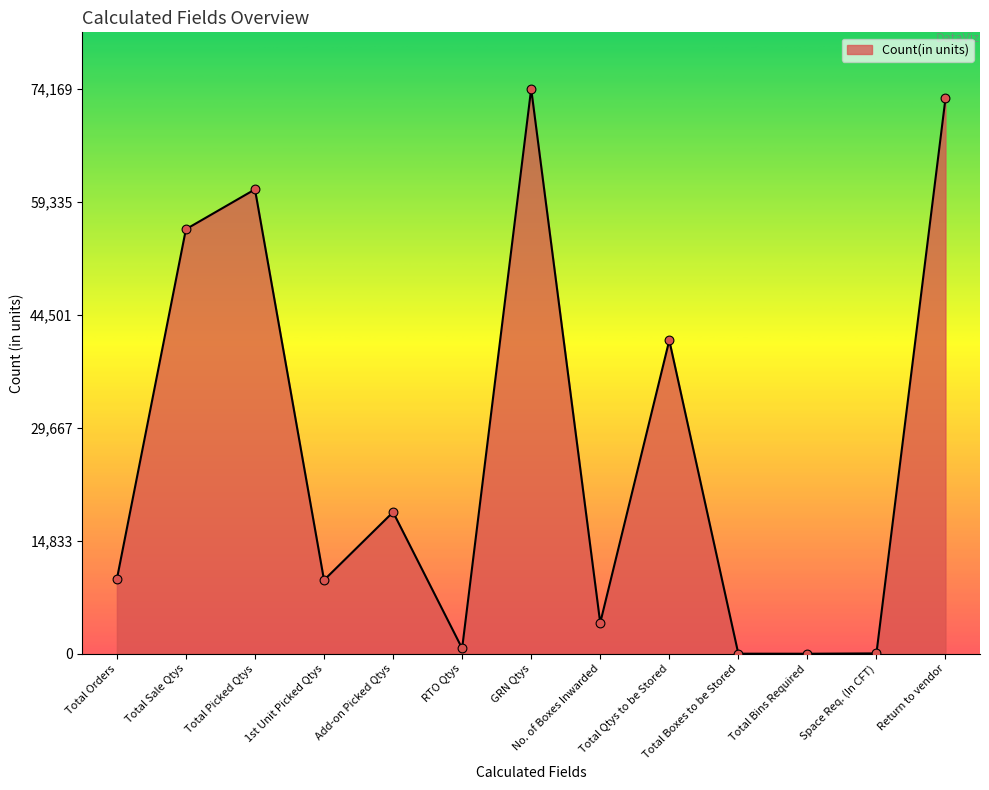

What is the ratio of the value at Total Orders to the value at Total Picked Qtys?

0.2